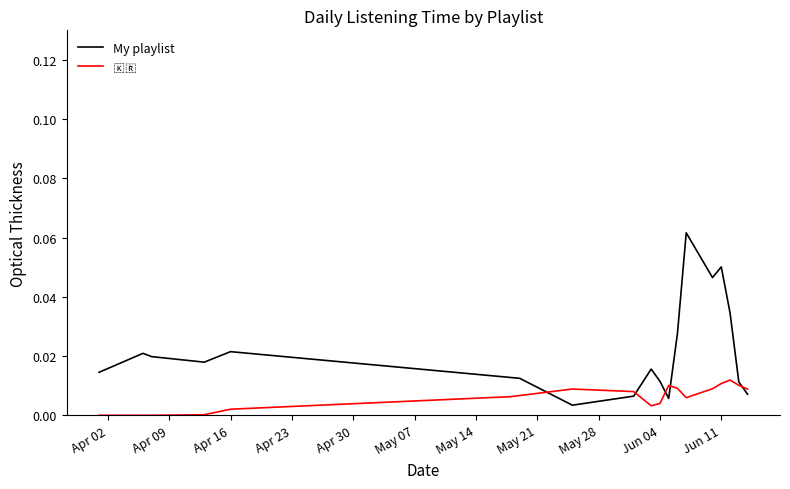

What is the label of the 18th point from the right?

Apr 02